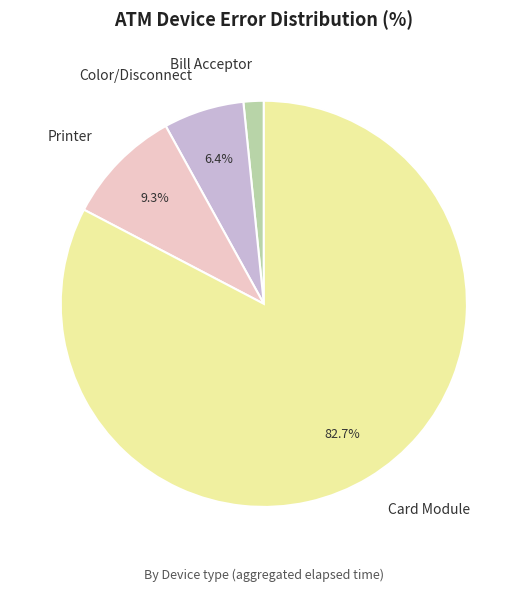

How many slices are in this pie chart?

4